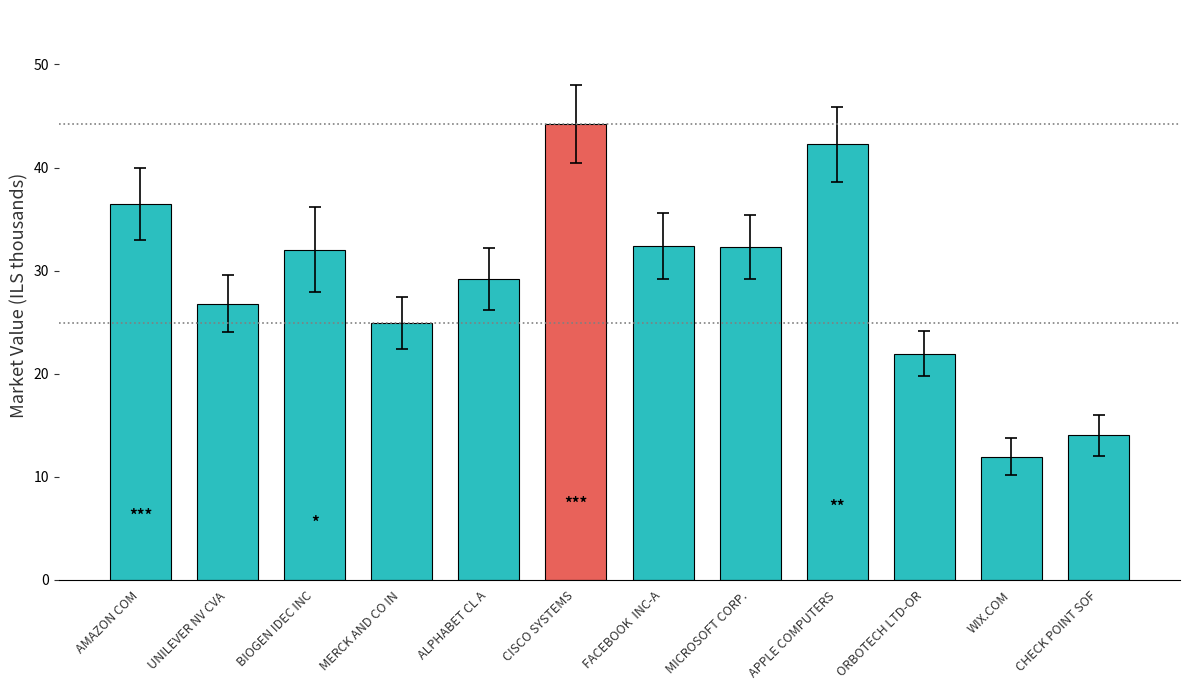

Which has a higher value, CISCO SYSTEMS or CHECK POINT SOF?

CISCO SYSTEMS